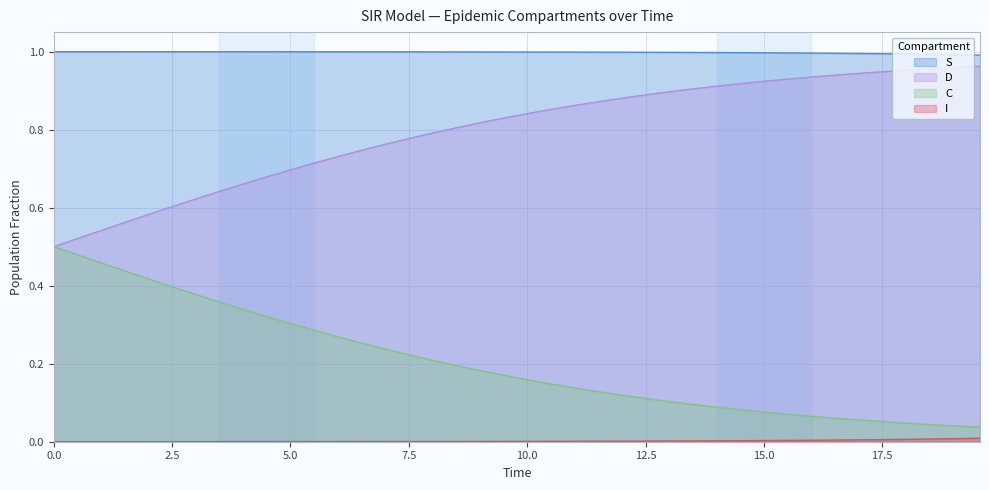

True or false: S and D intersect in this chart.

False